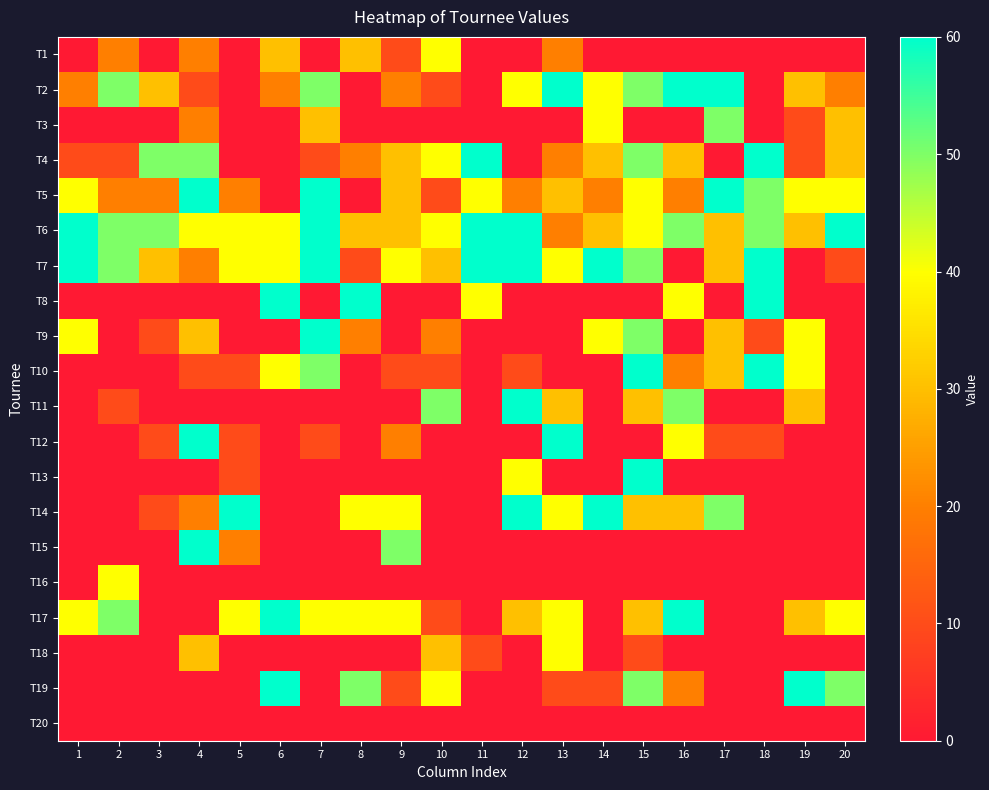

Between 14 and 3, which is larger?

14